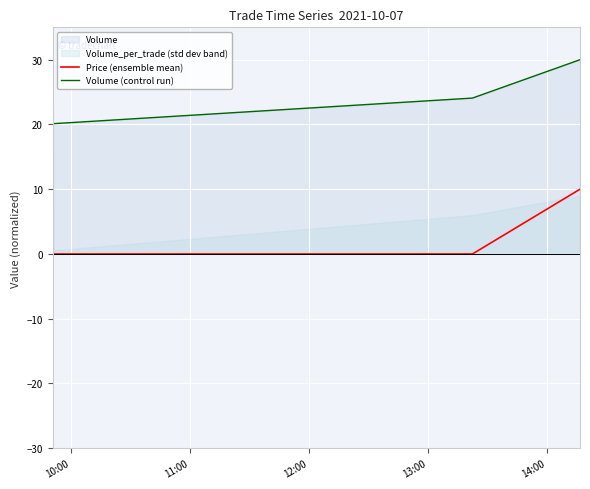

How many values in the Volume (control run) series are below 24?

2